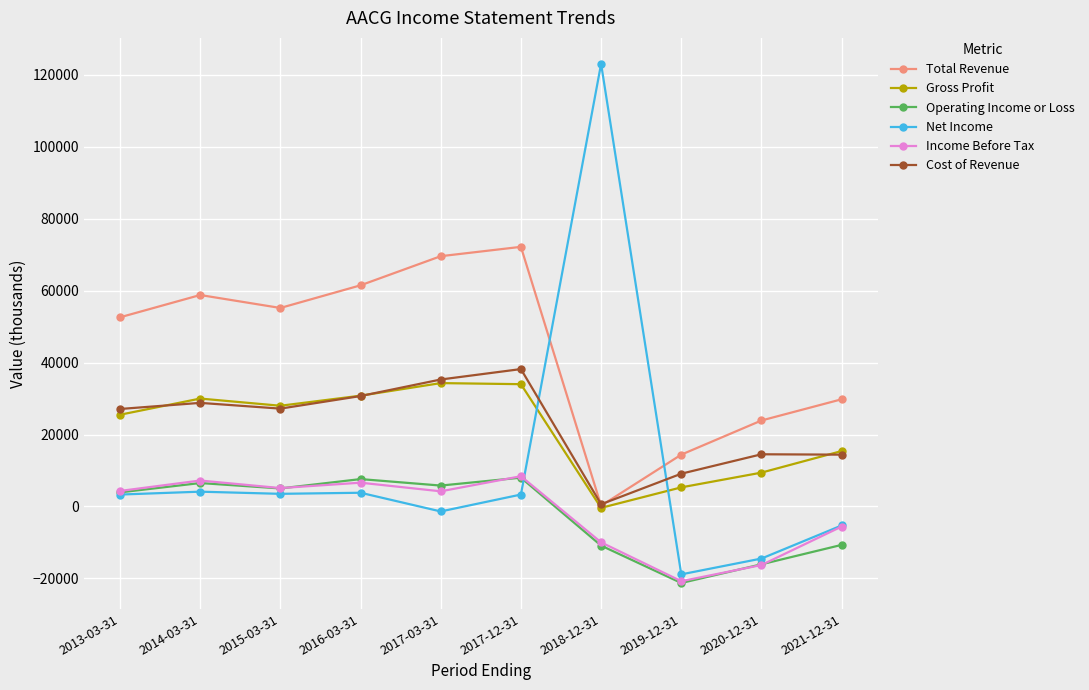

After their last crossing, which series has the higher values: Net Income or Cost of Revenue?

Cost of Revenue